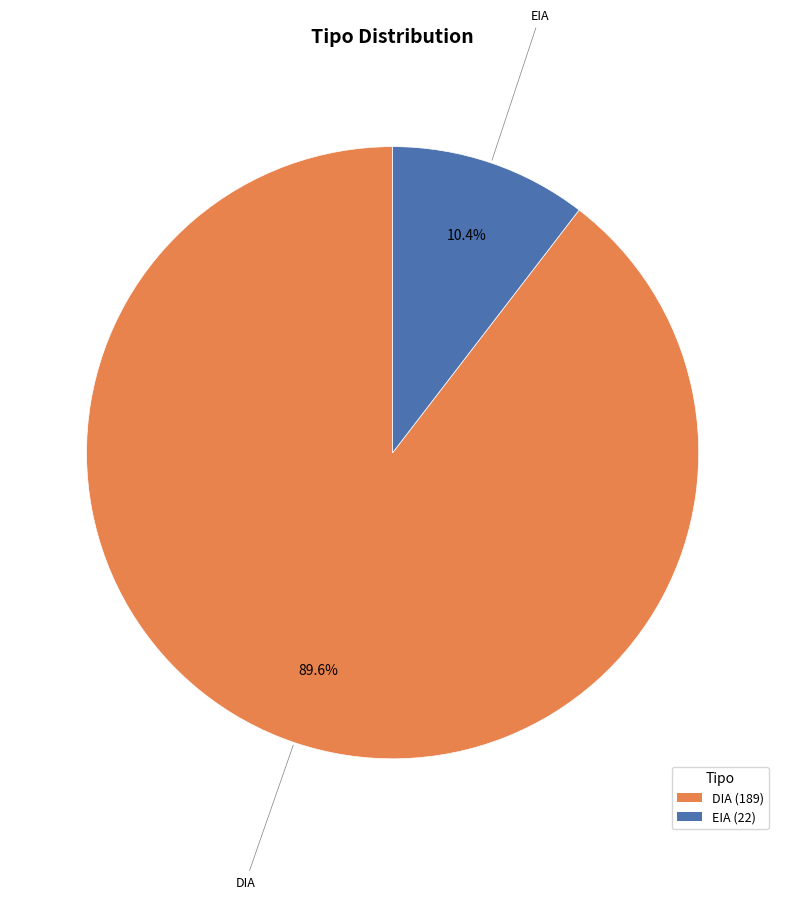

Is it true that DIA is 66% of the pie?

False